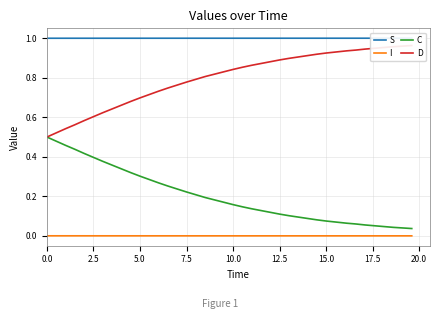

Which series has the widest spread of values?

C